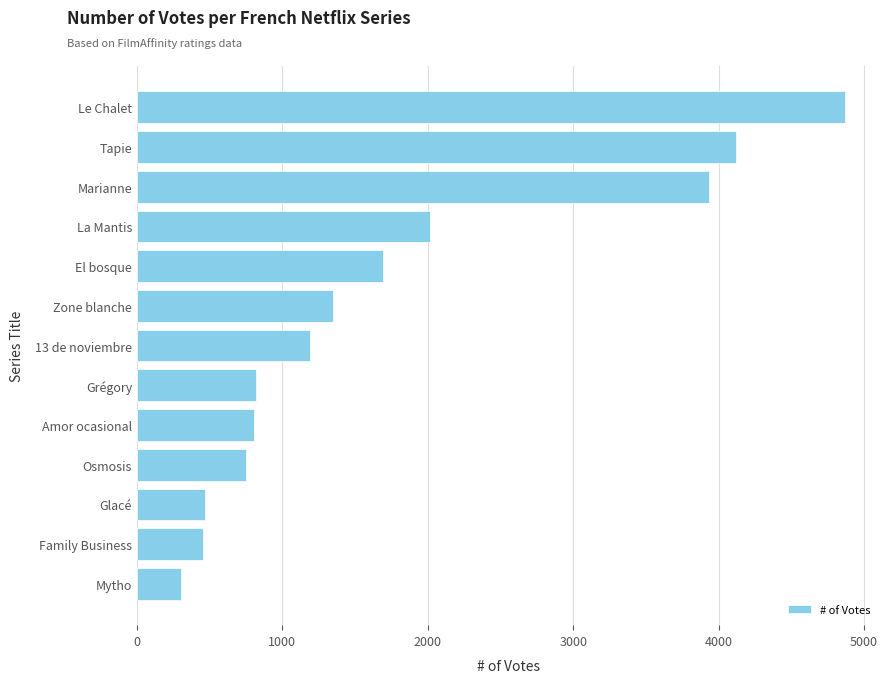

The chart shows a value of 1345 at Zone blanche. True or false?

True